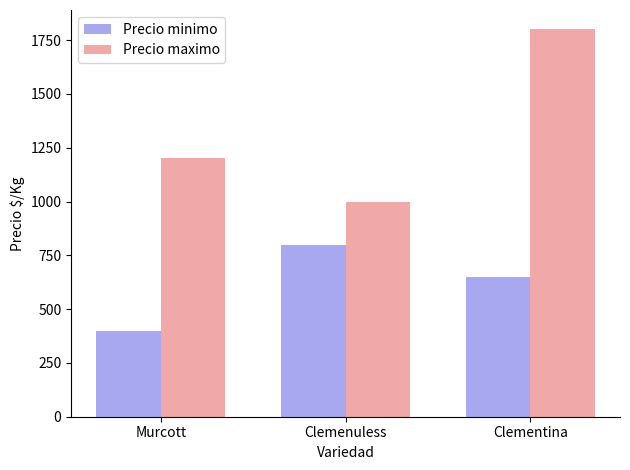

Reading left to right, transcribe all the data shown in this chart.

Precio minimo: Murcott=400	Clemenuless=800	Clementina=650
Precio maximo: Murcott=1200	Clemenuless=1000	Clementina=1800